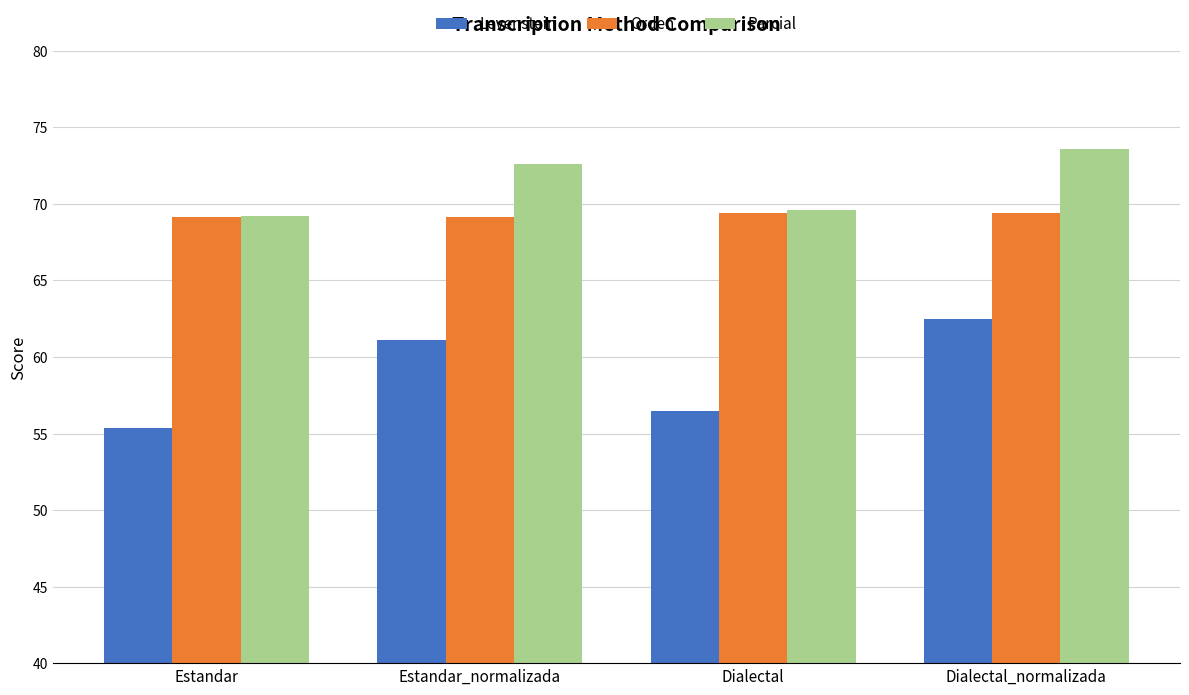

What is the value of the Parcial bar at the 1st from the left?

69.2